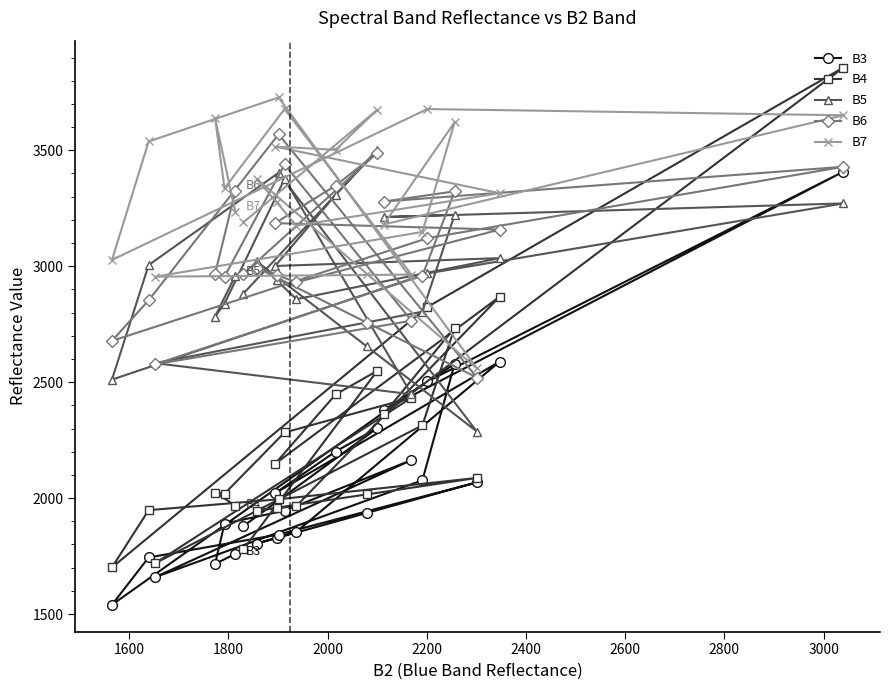

Which series has the largest range (max minus min)?

B4